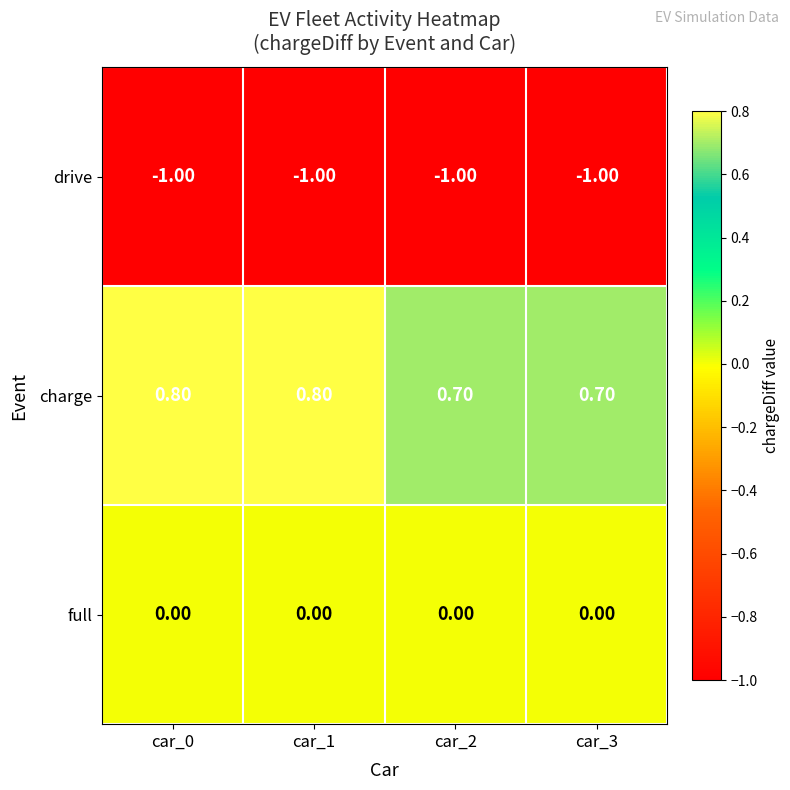

What is the sum of all drive values?

-4.0